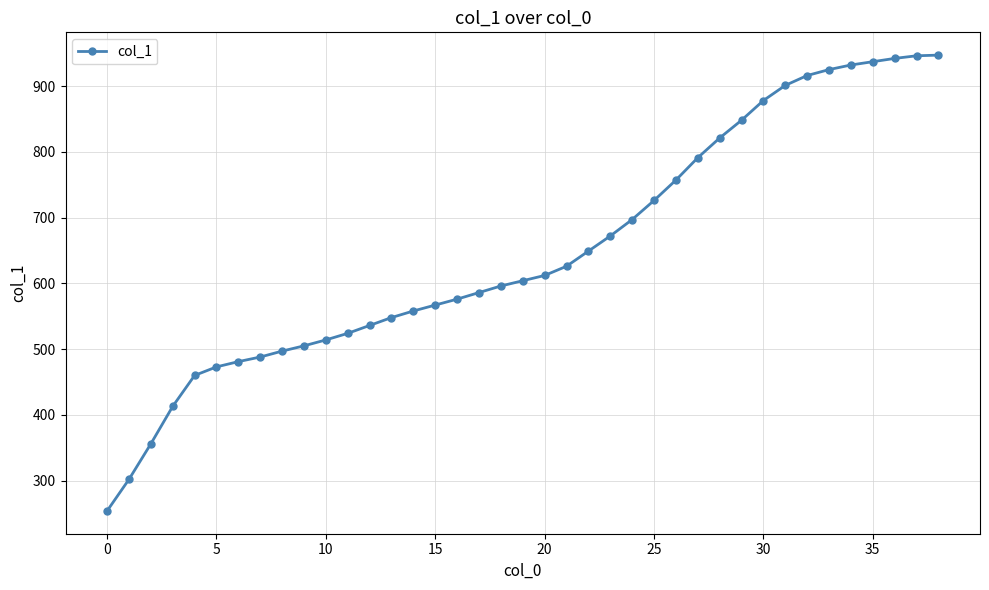

What is the maximum value shown in the chart?

947